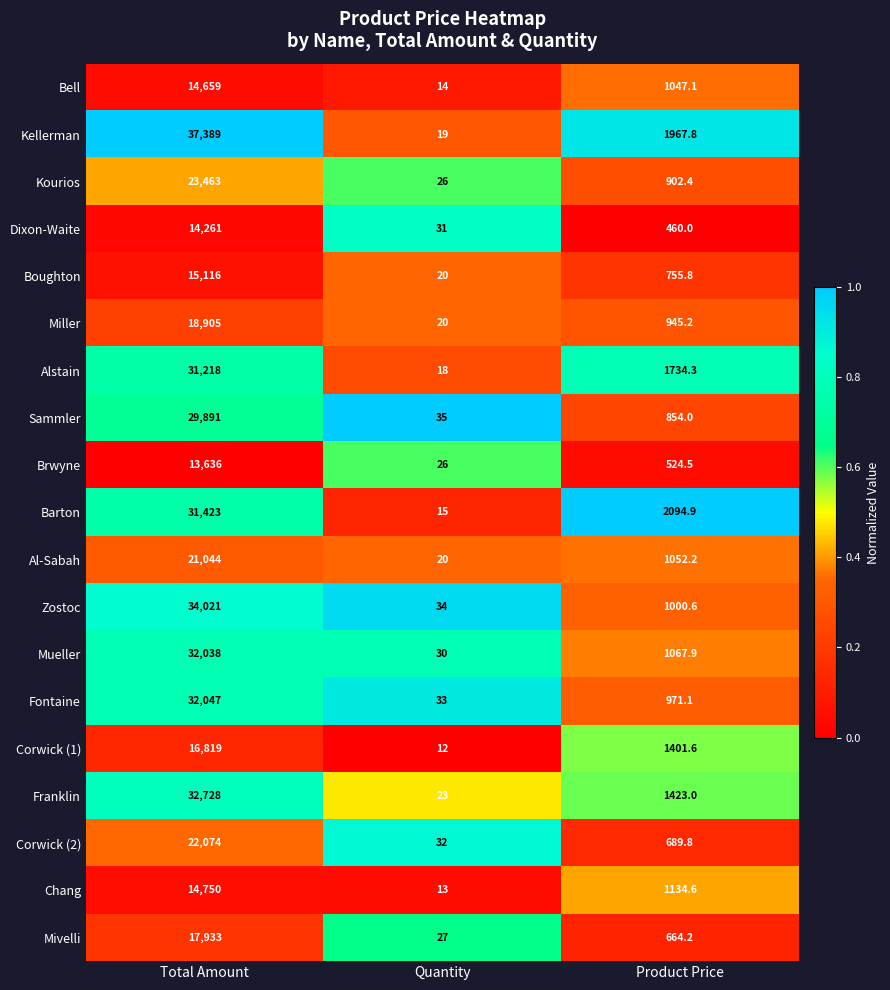

Between Quantity and Product Price, which series saw the biggest shift?

Barton